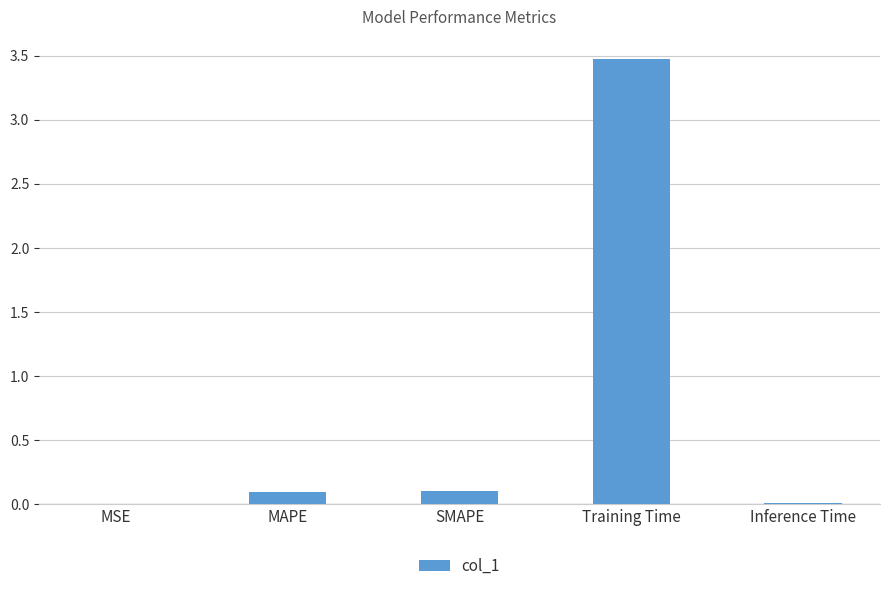

Does the chart contain stacked bars?

No